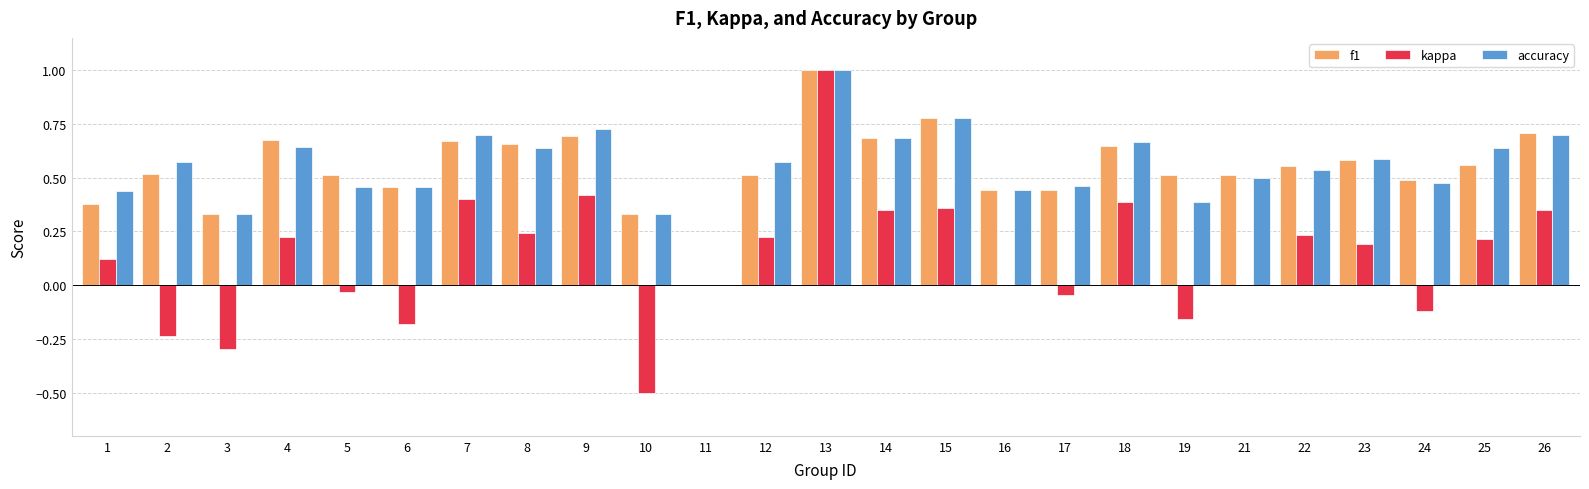

Between 1 and 24, which series saw the biggest shift?

kappa